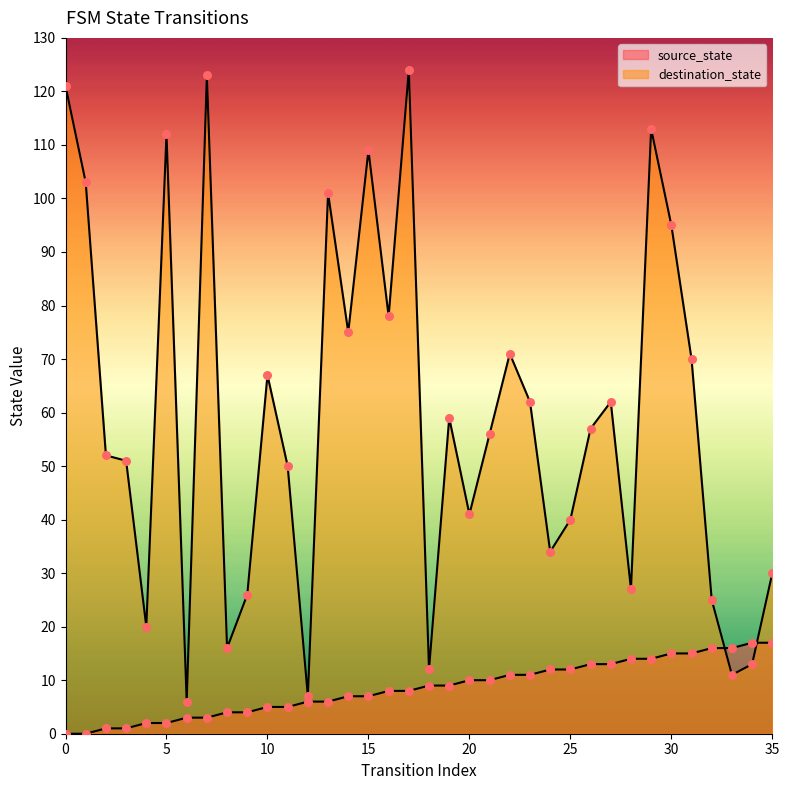

At which category is the sum across all series the highest?

17